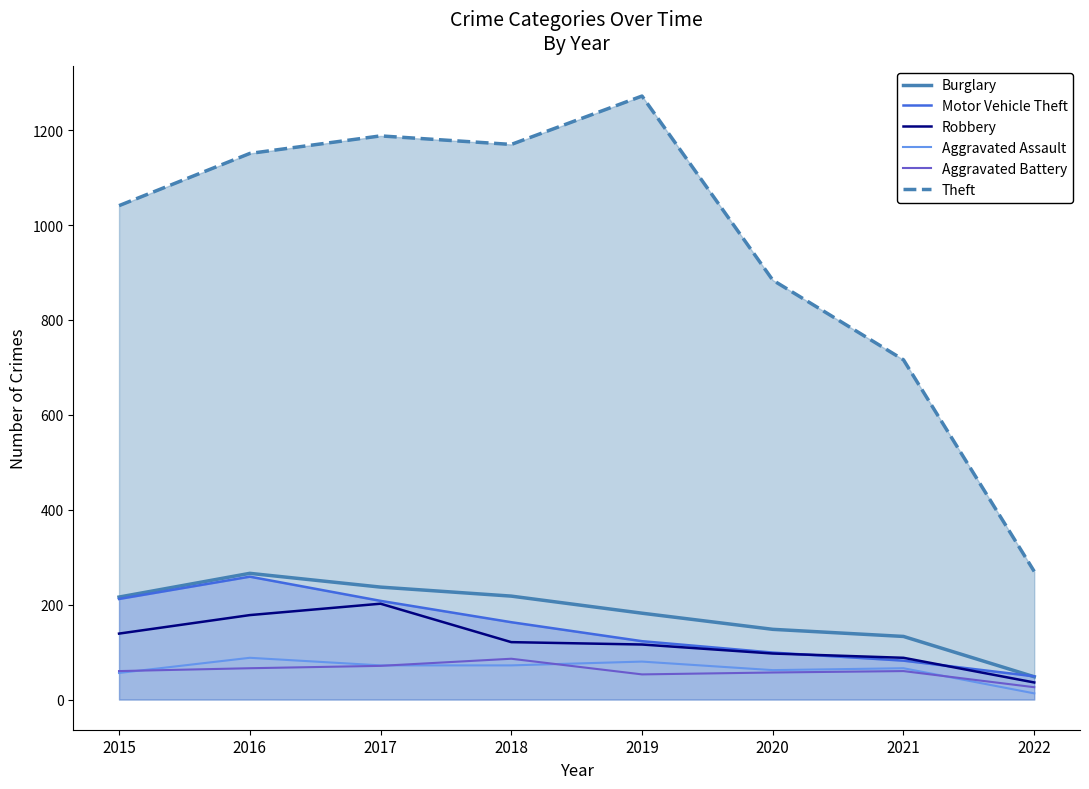

What is the value of the Robbery point at the 4th from the left?

121